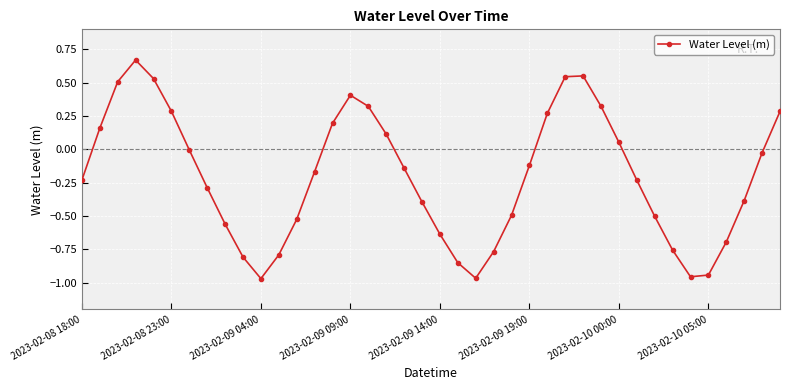

What is the difference between the maximum and minimum values?

1.6